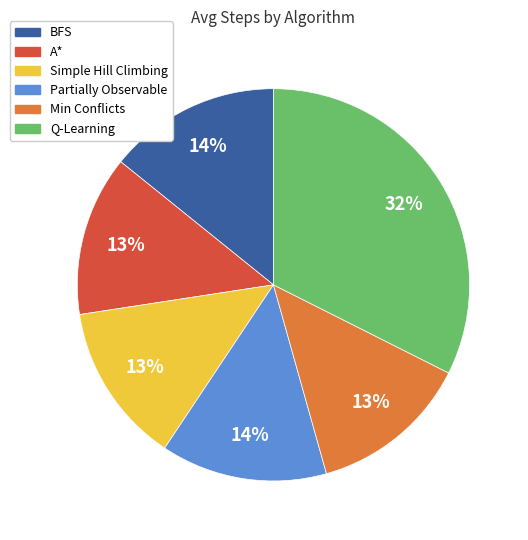

How many slices are in this pie chart?

6